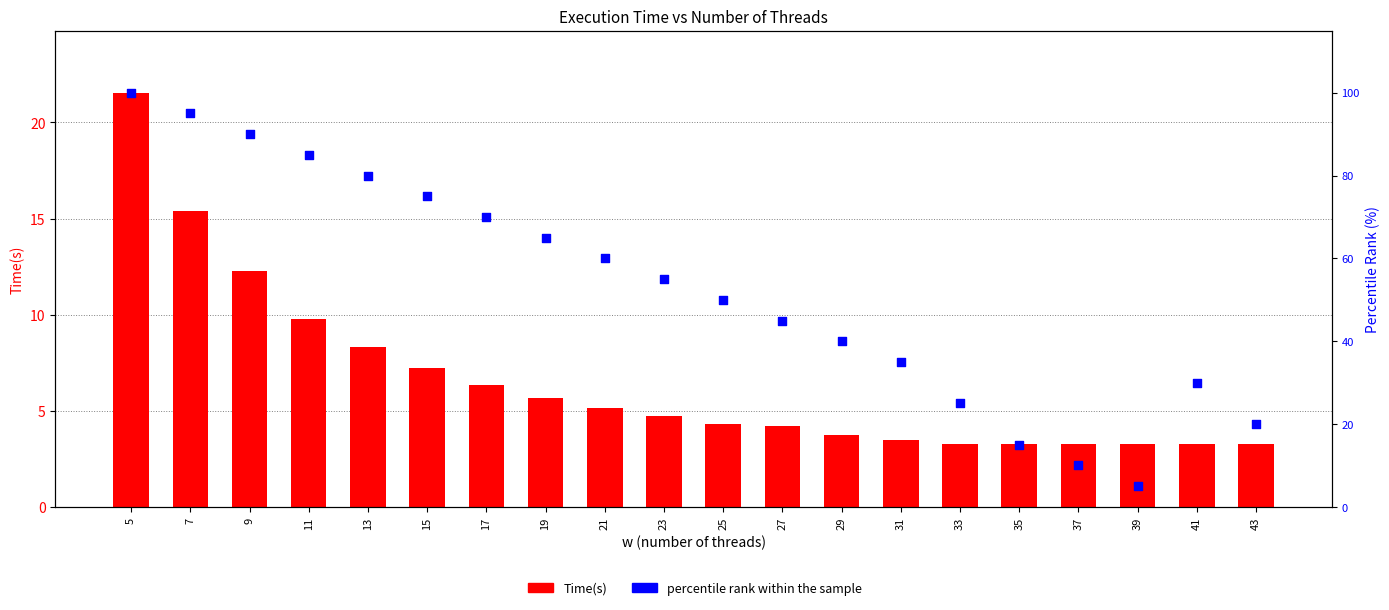

Which series has the largest total across all categories?

percentile rank within the sample